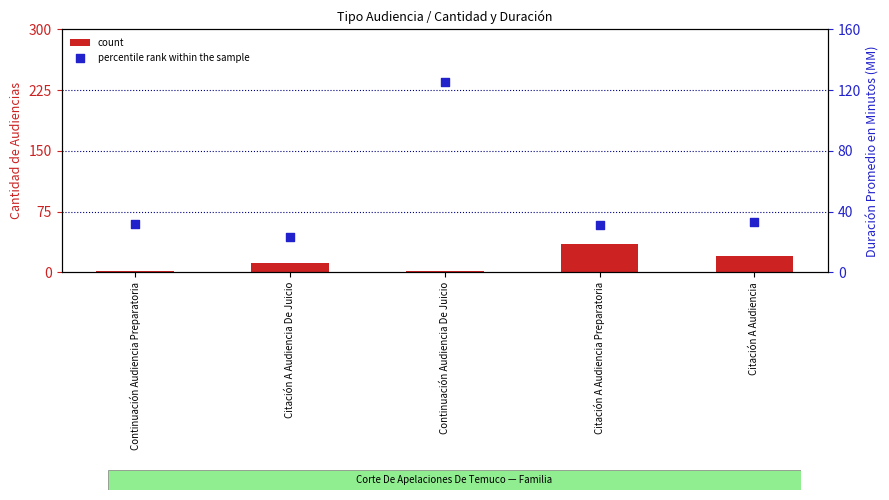

Which series contains the highest Y value?

percentile rank within the sample